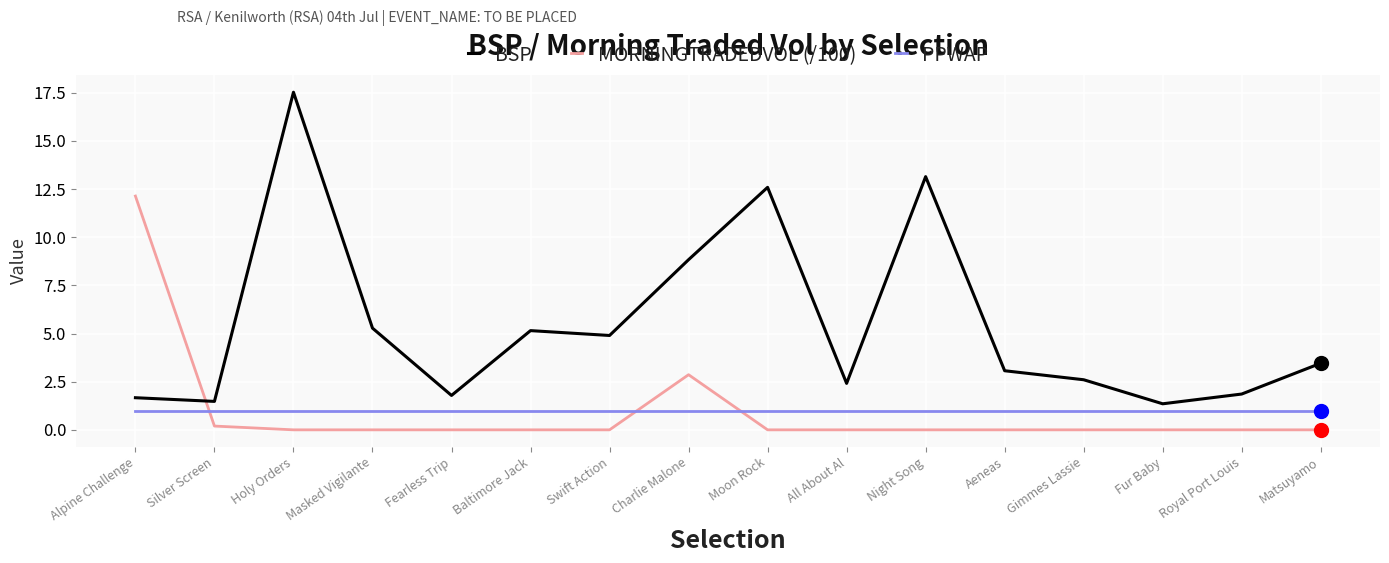

Which series has the largest total across all categories?

BSP